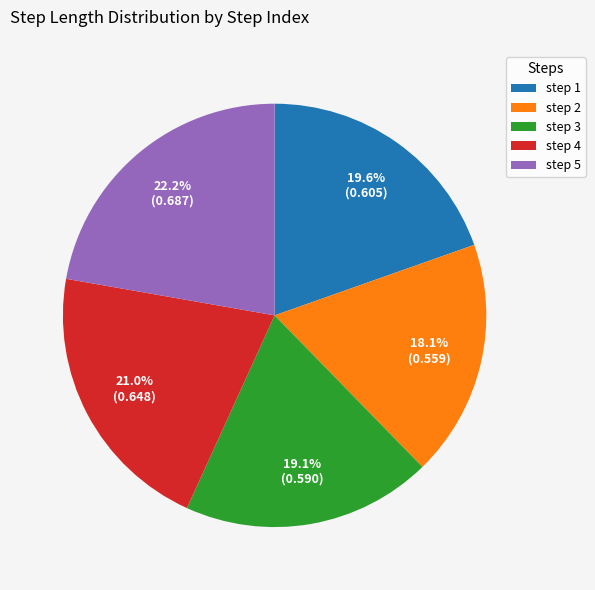

Is there a majority slice in this chart?

No